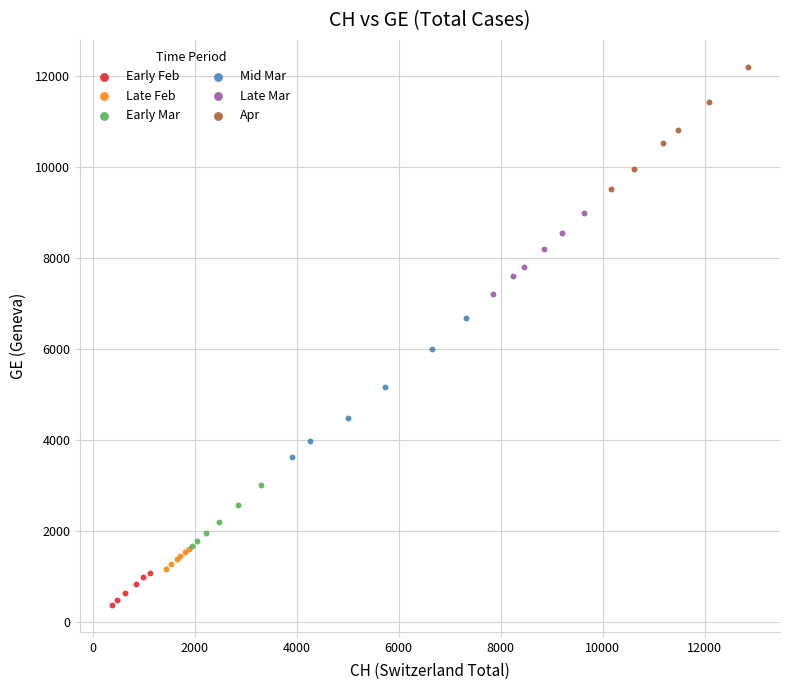

Which series reaches the maximum Y coordinate?

Apr